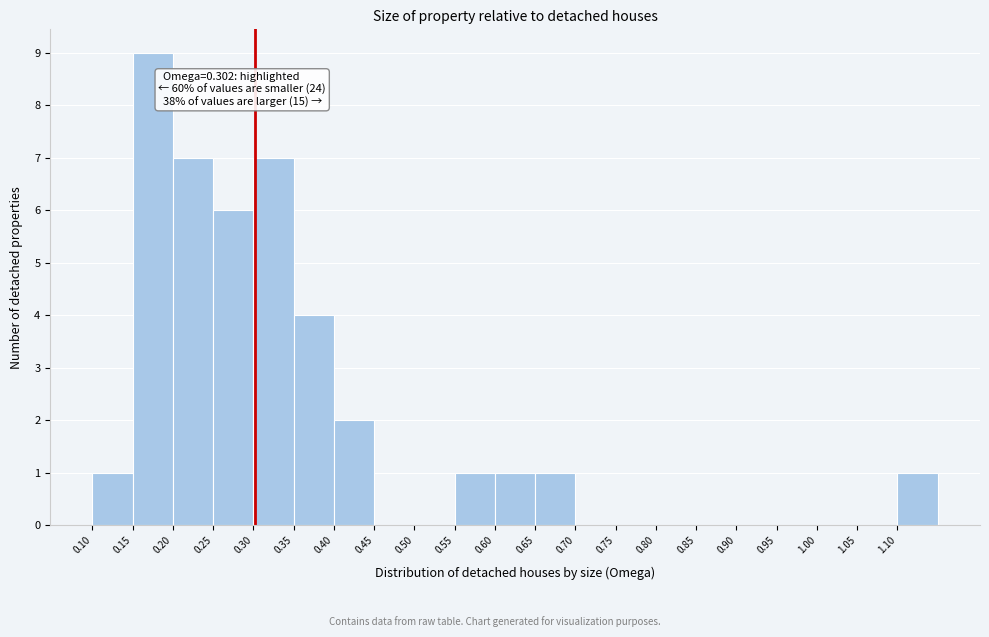

Which range on the x-axis has the tallest bar?

0.15 to 0.20